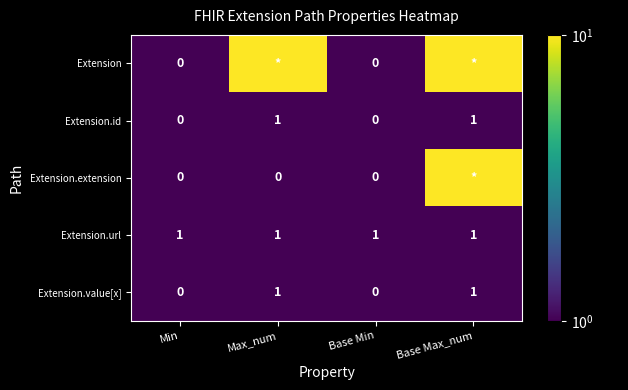

The value of Extension.url at Min is 1. True or false?

True